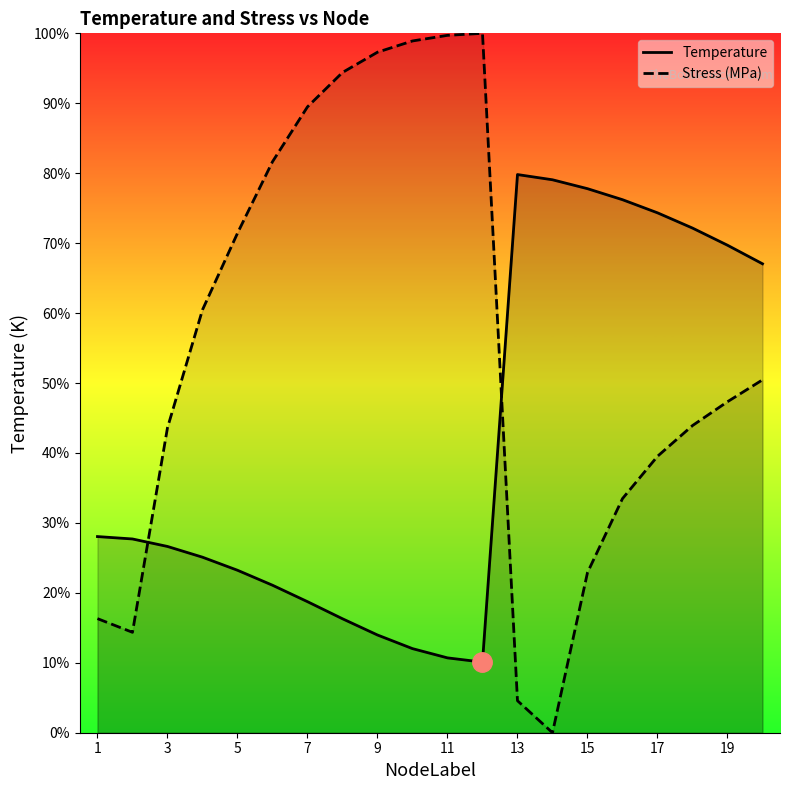

At how many categories does at least one series exceed 471?

16